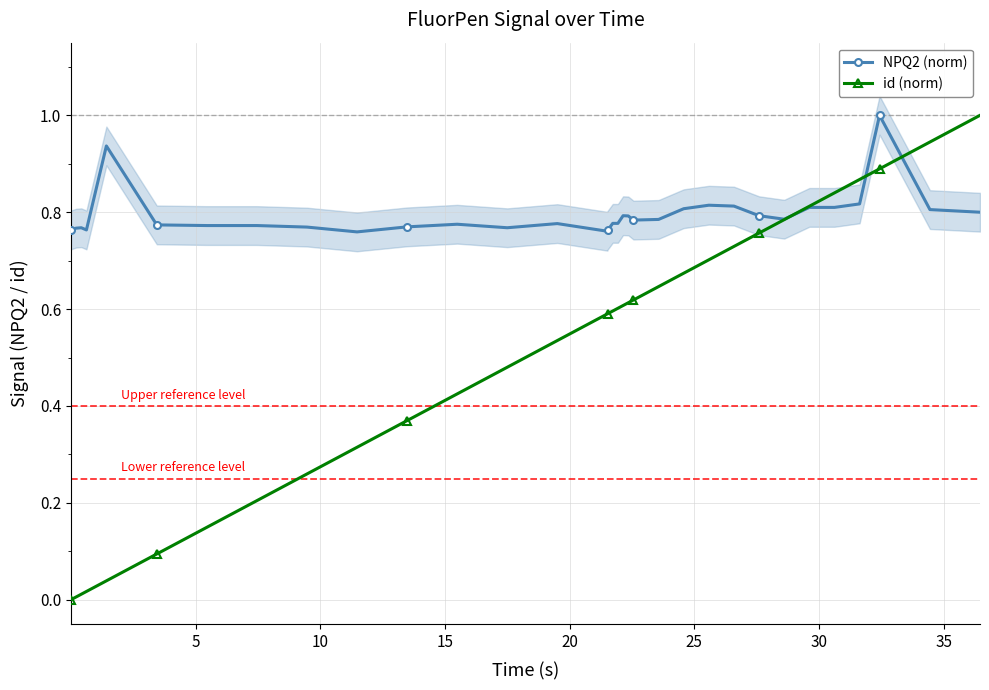

What is the maximum value for id (norm)?

1.0